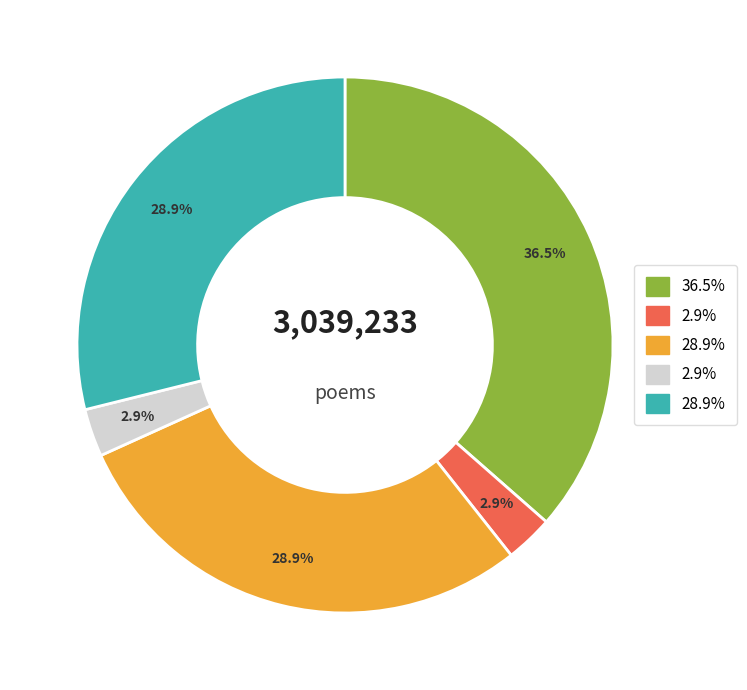

Is there any slice that represents more than half of the pie?

No